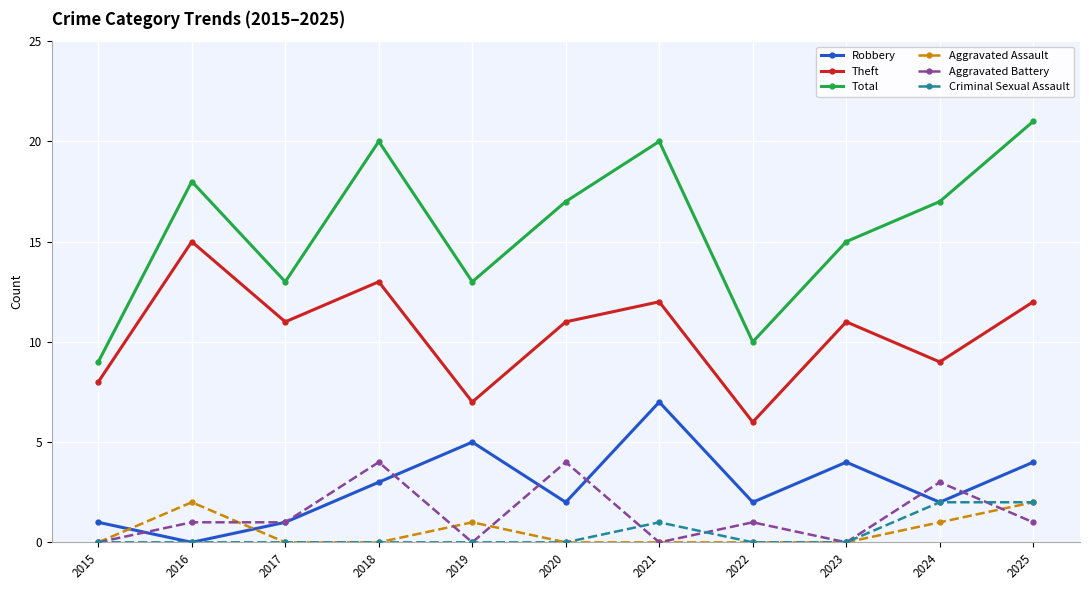

Which series has the largest range (max minus min)?

Total